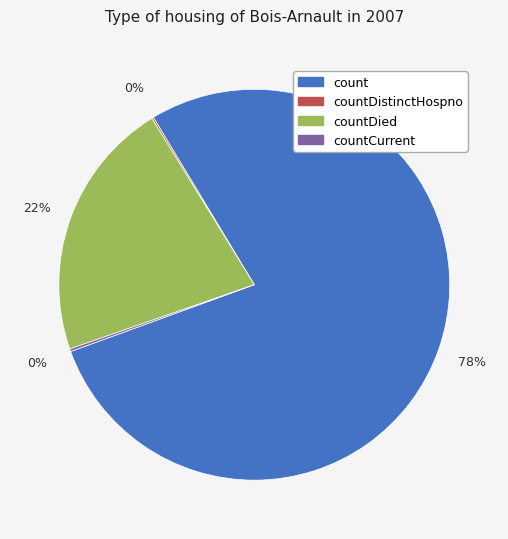

Which category has the biggest portion of the pie?

count